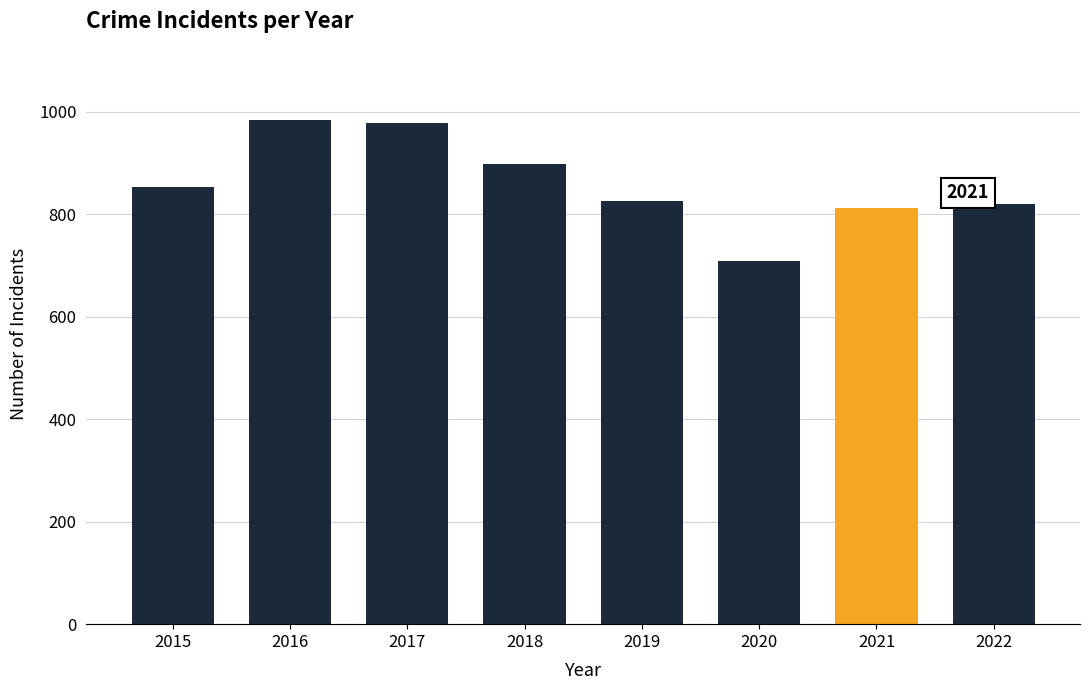

Is it true that the value at 2021 is 811?

True